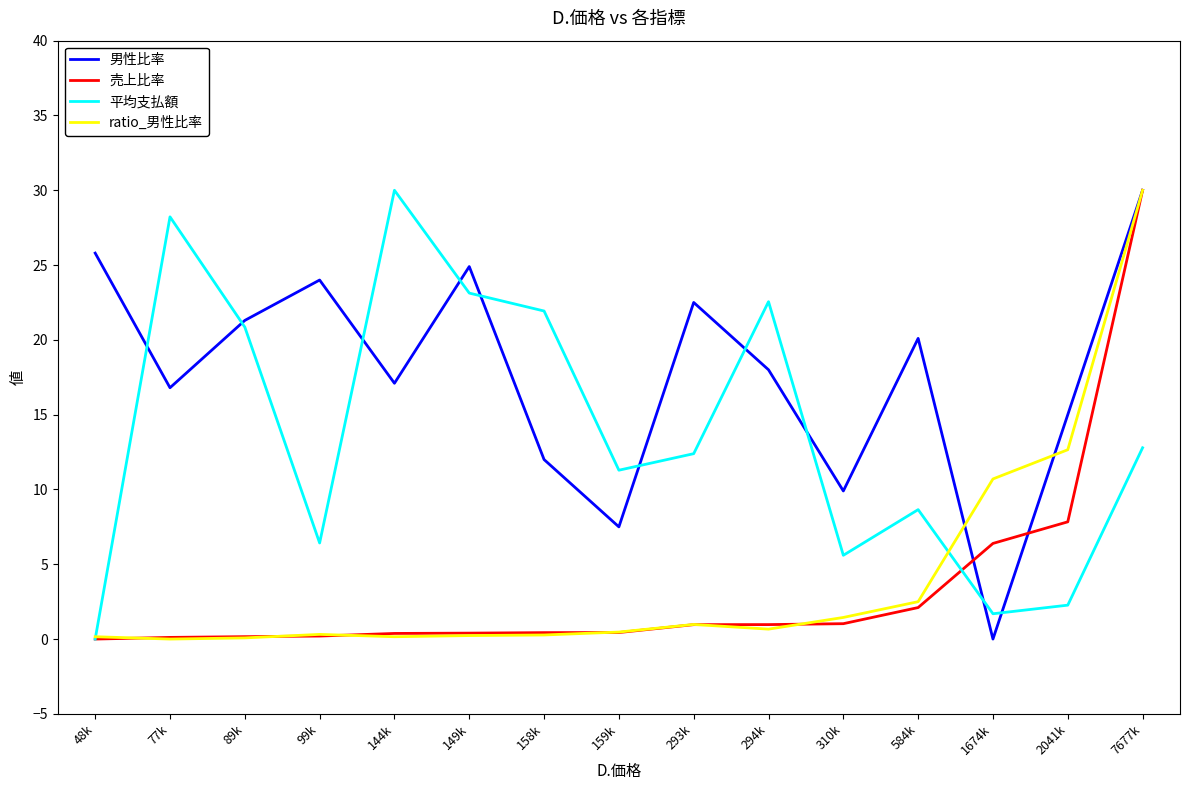

What is the difference between the second highest and minimum values in the 平均支払額 series?

28.2